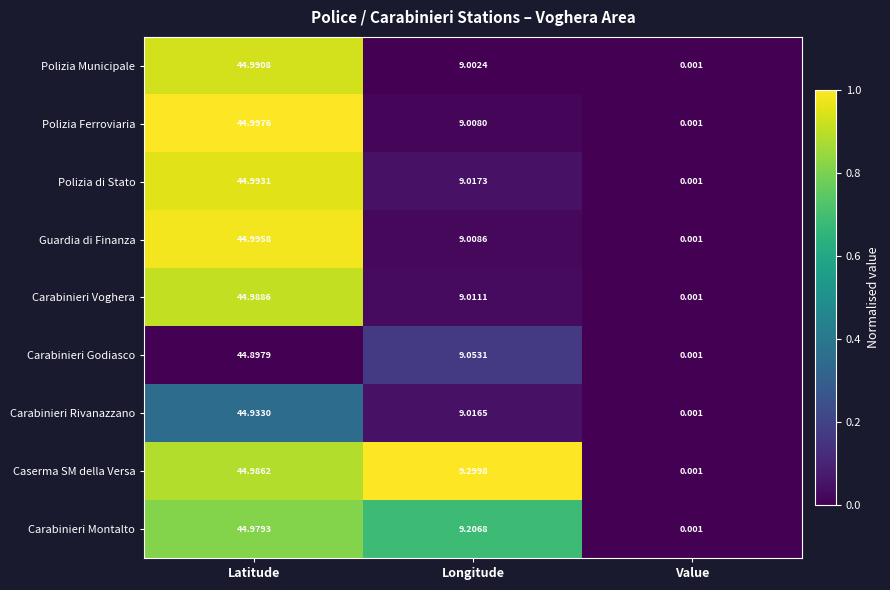

Which series changed the most between Latitude and Value?

Polizia Ferroviaria